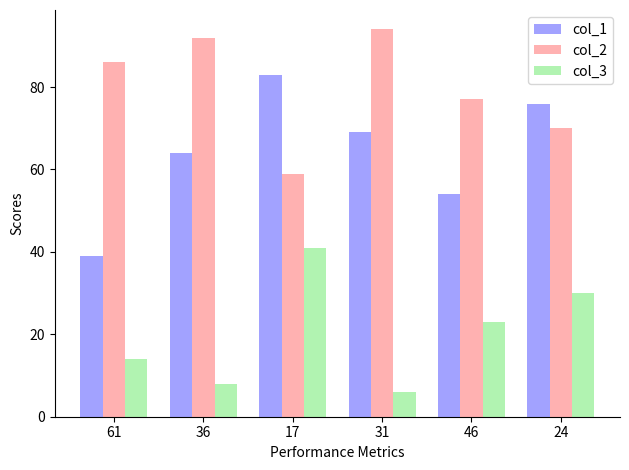

Reading left to right, what are all the values shown in this chart?

col_1: 39	64	83	69	54	76
col_2: 86	92	59	94	77	70
col_3: 14	8	41	6	23	30